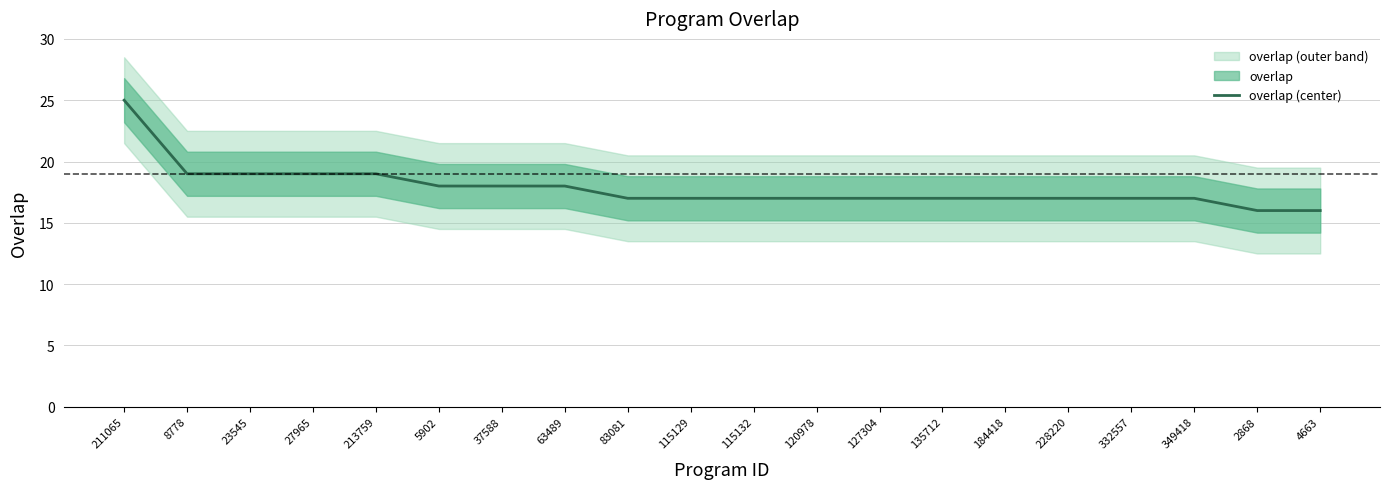

True or false: the data has more than 2 interior local peaks.

False